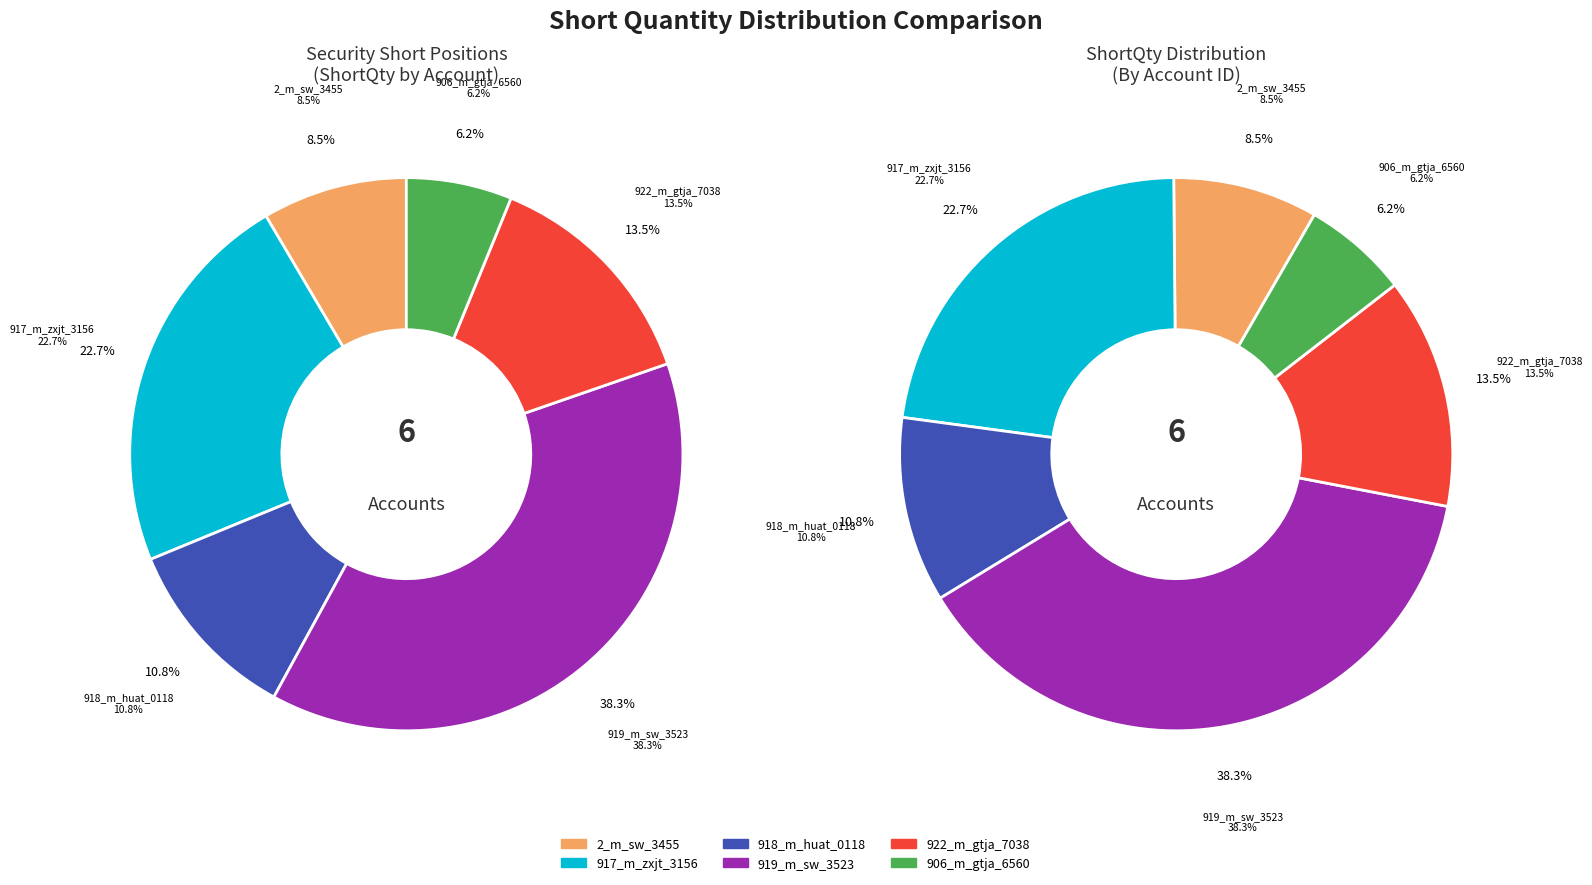

Is it true that 919_m_sw_3523 is 48% of the pie?

False